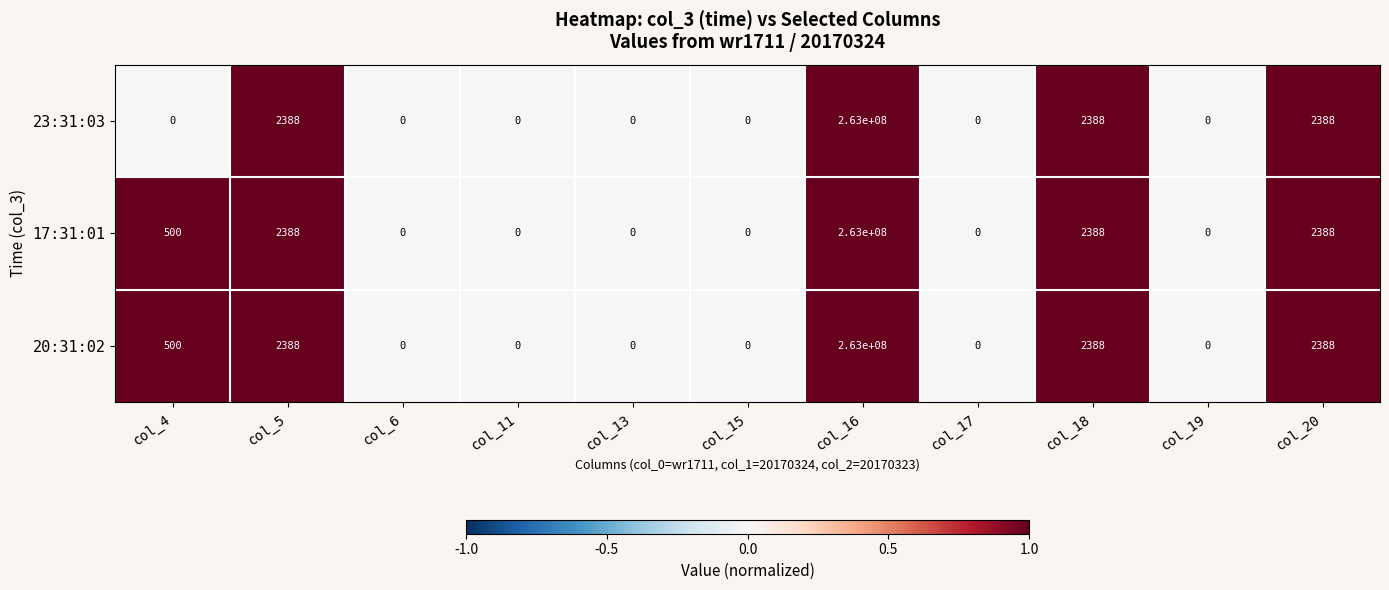

What is the highest value of the 23:31:03 series?

263000000